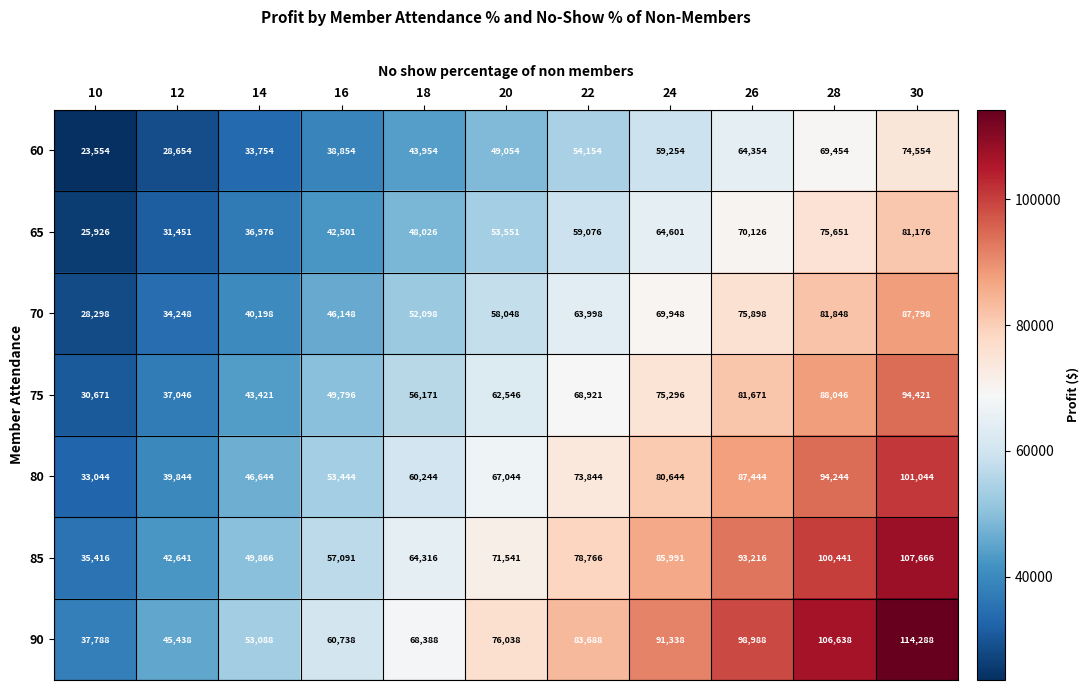

Which series changed the most between 18 and 22?

90